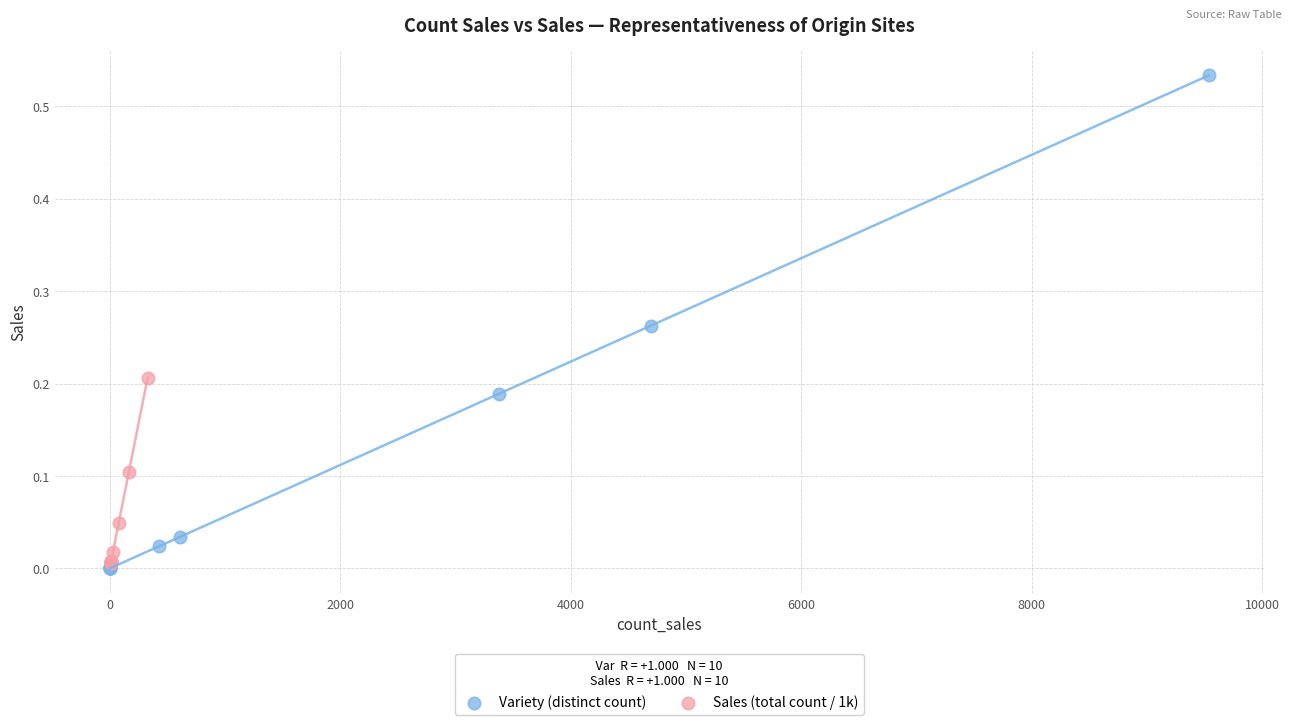

What are all the series names shown in the legend?

Variety (distinct count), Sales (total count / 1k)